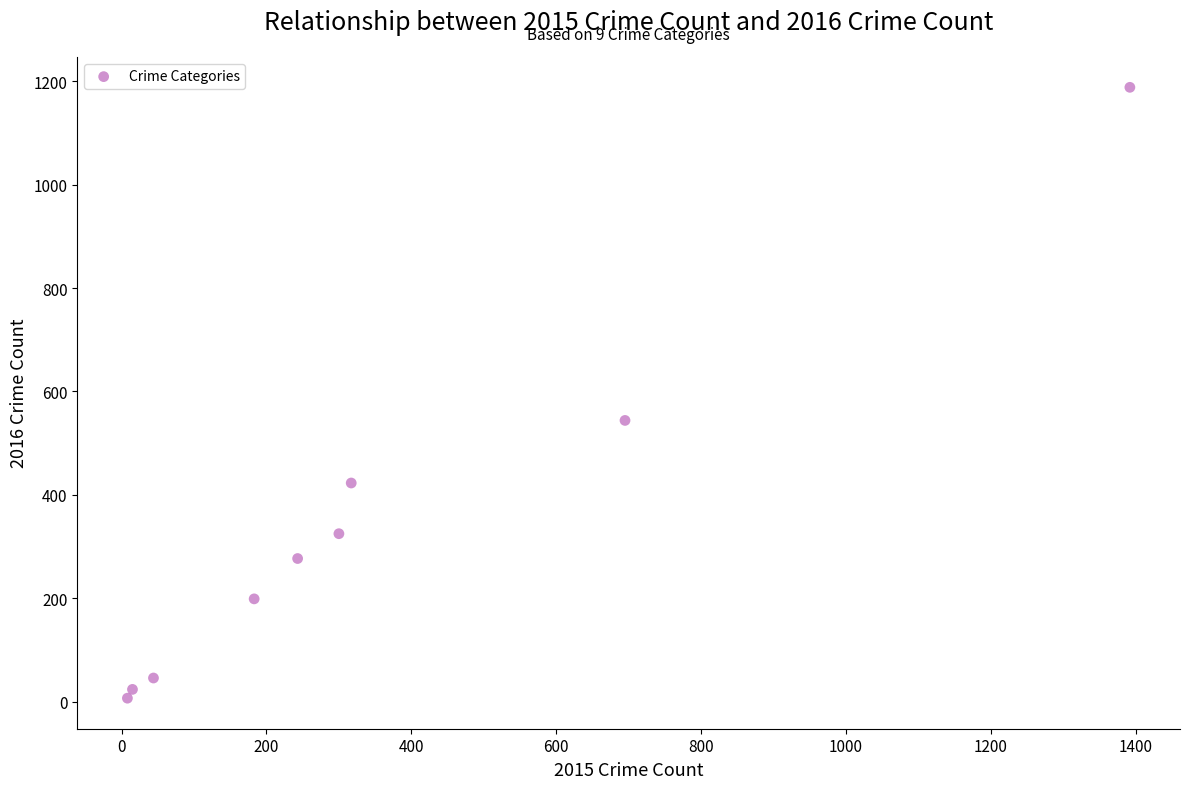

What is the range of X values (max minus min)?

1384